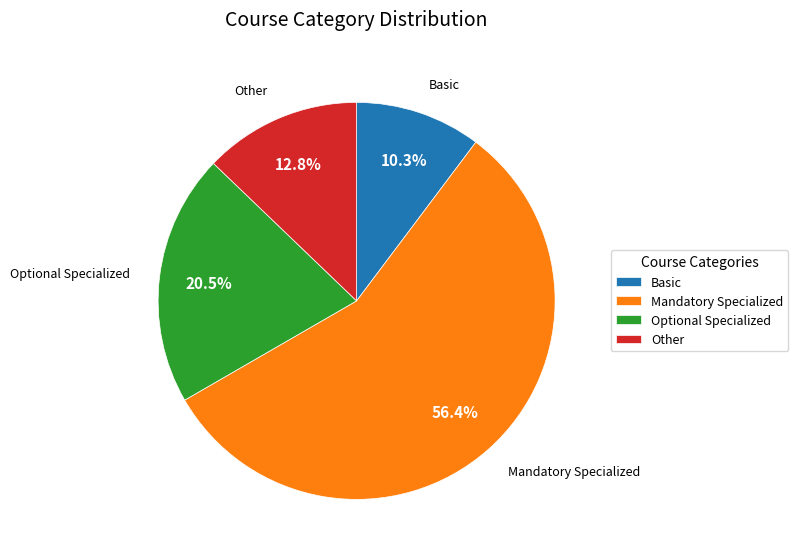

To the nearest percent, what is the difference between the largest and smallest slice percentages?

46%